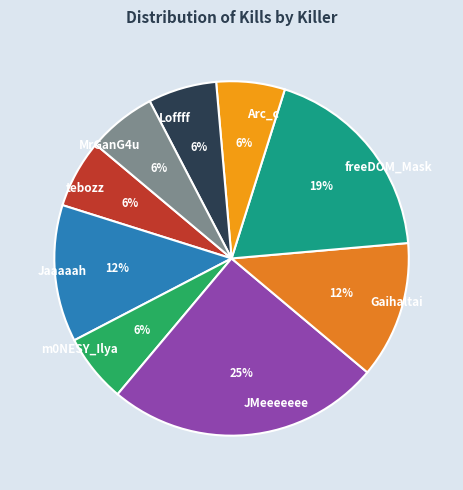

To the nearest percent, what percentage of the pie is Arc_c?

6%